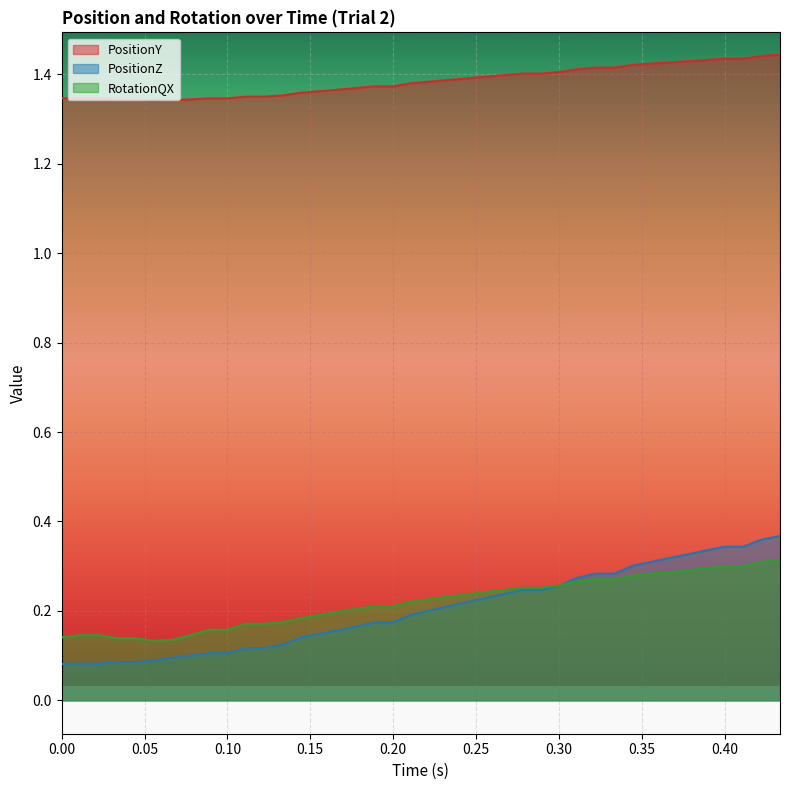

True or false: PositionY and PositionZ intersect in this chart.

False